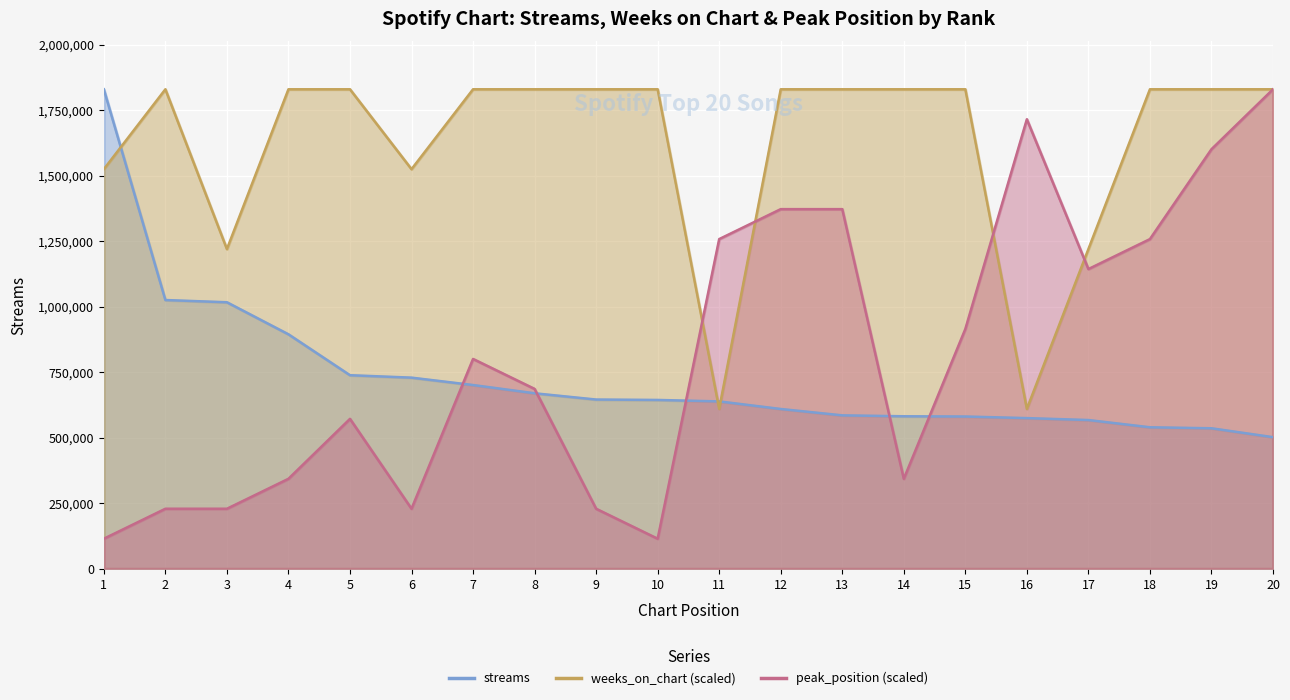

What is the average value of the weeks_on_chart series?

1616560.1